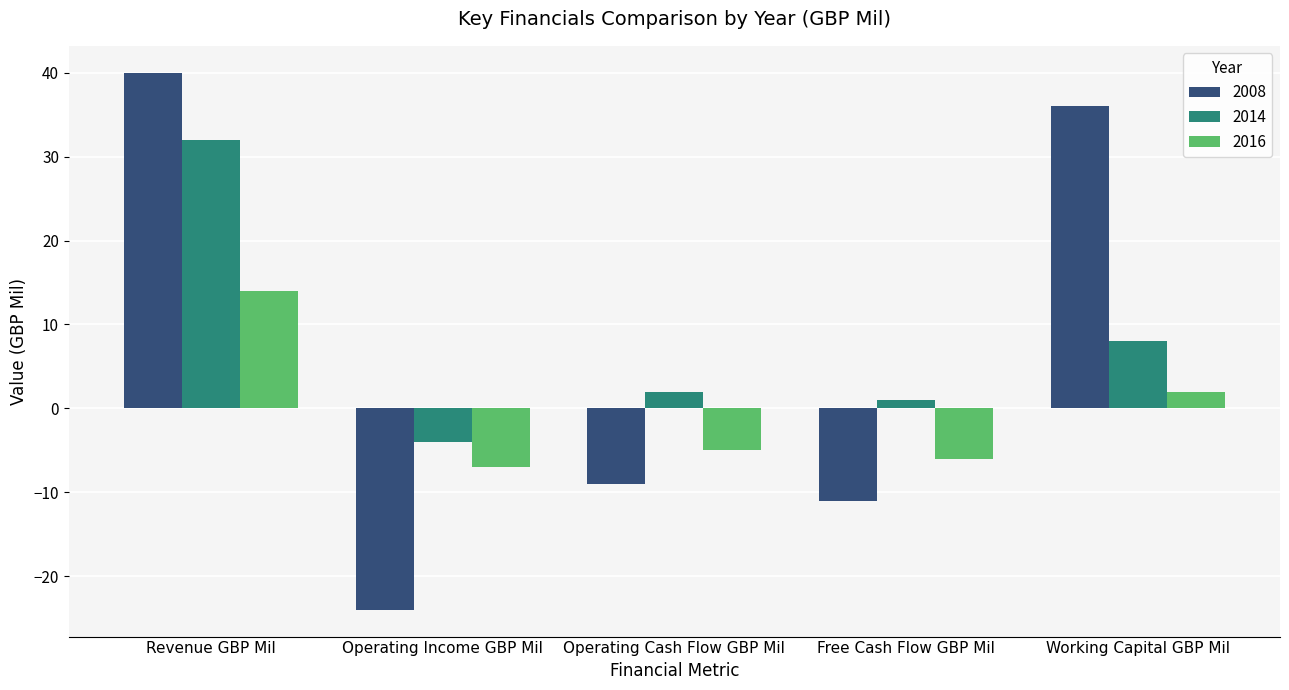

How many series are shown in this chart?

3